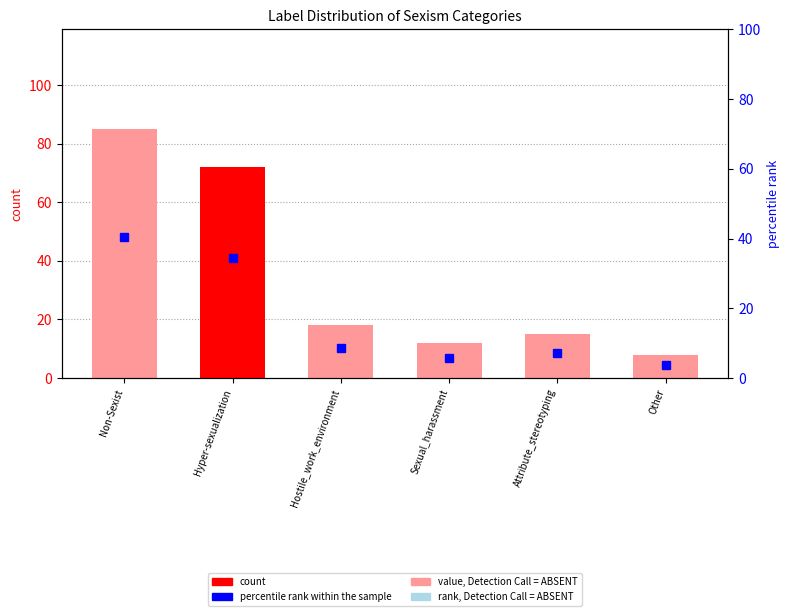

Between Attribute_stereotyping and Other, which series saw the biggest shift?

count